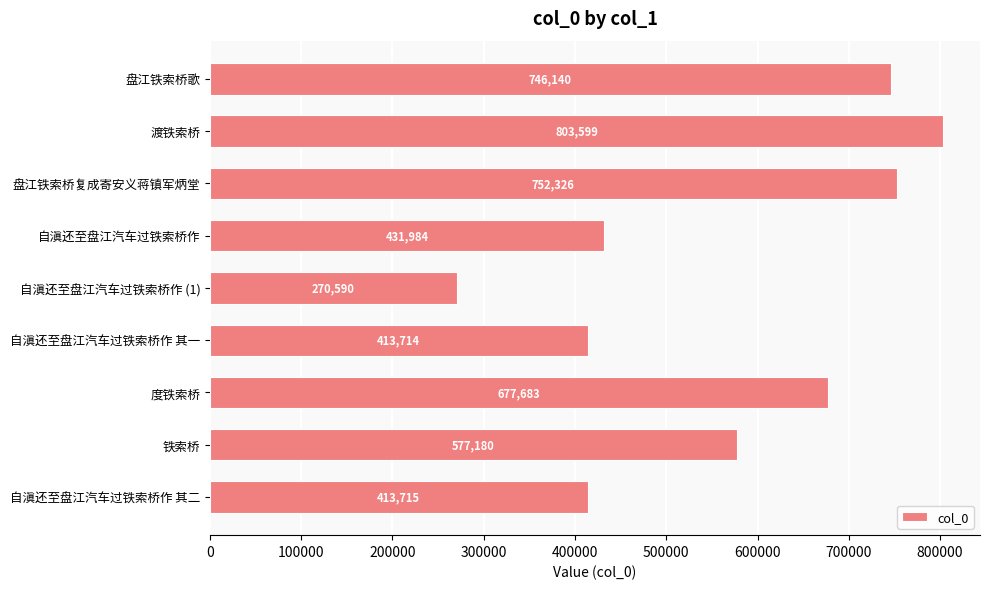

At which label is the value closest to 537094?

铁索桥